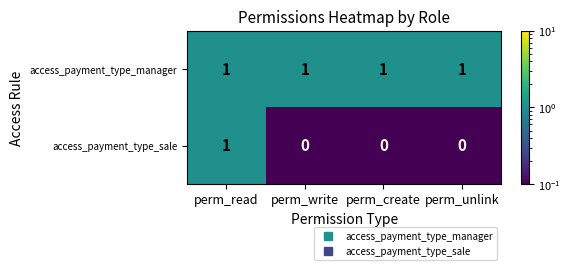

Which series has the largest range (max minus min)?

access_payment_type_sale